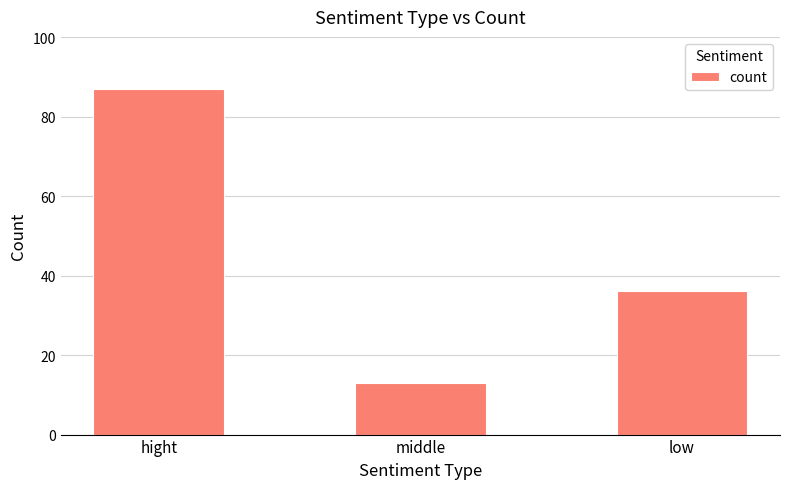

Where is the data nearest to the value 50?

low